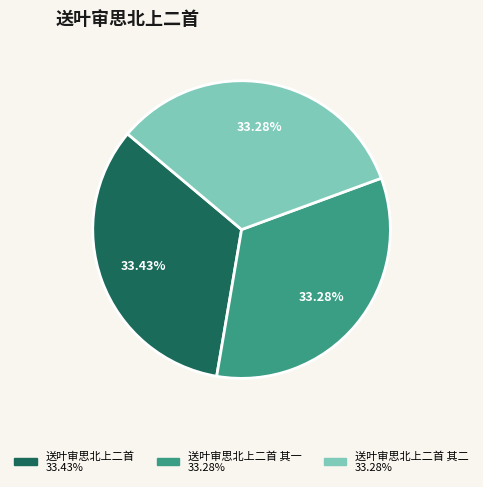

Is there any slice that represents more than half of the pie?

No